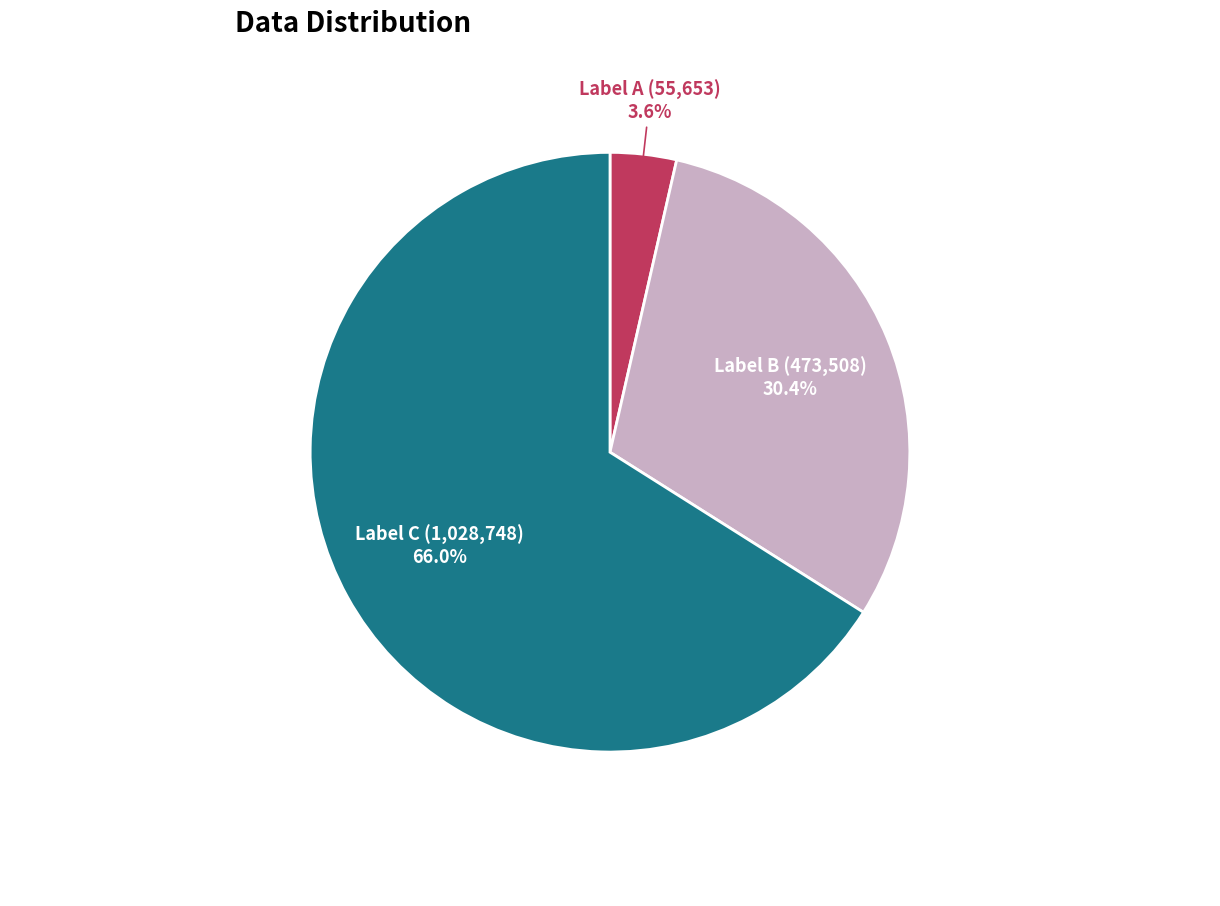

What is the largest slice in the pie chart?

Label C (1,028,748)